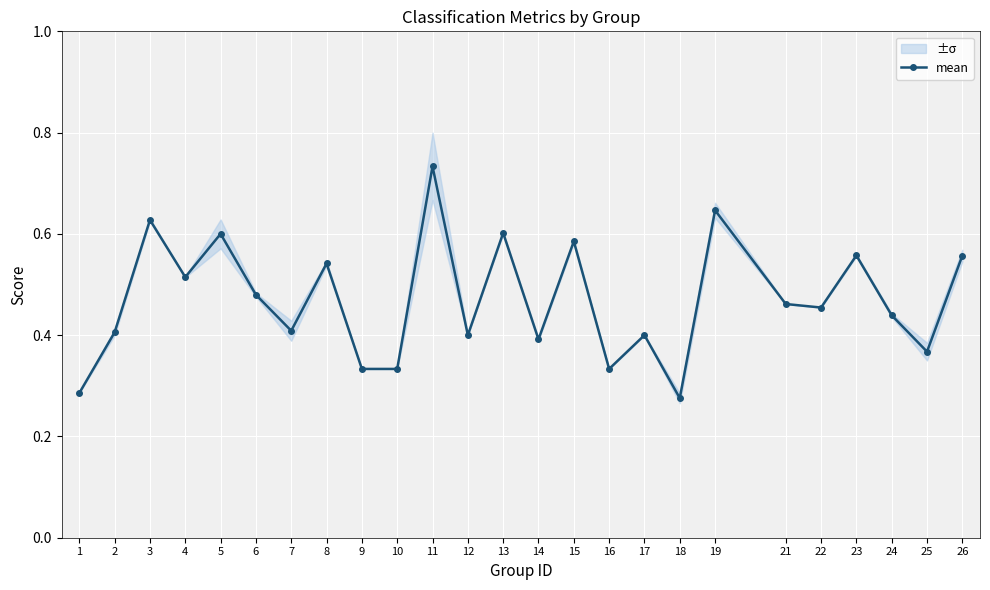

Is it true that the value at 14 is 0.2?

False